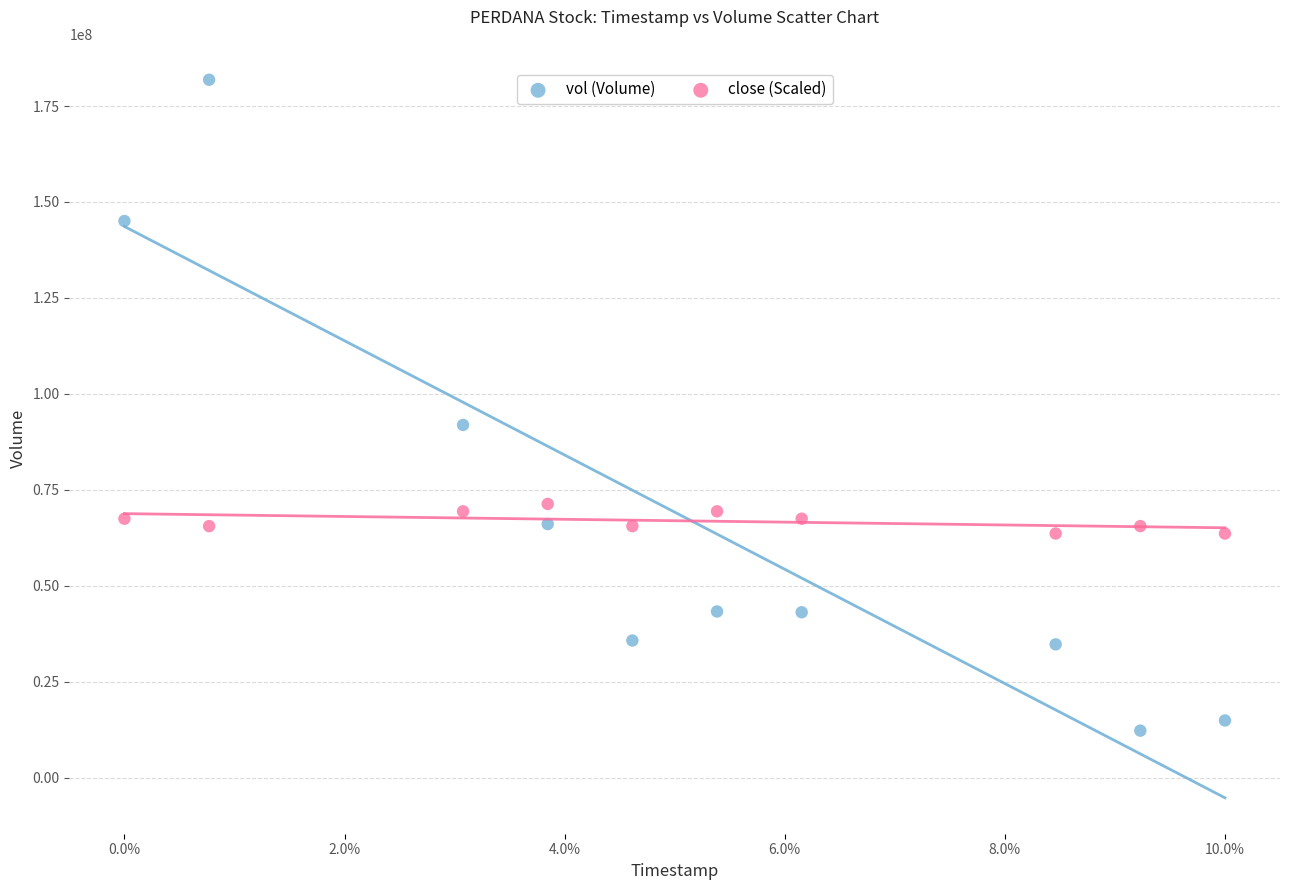

What are all the series names shown in the legend?

vol (Volume), close (Scaled)